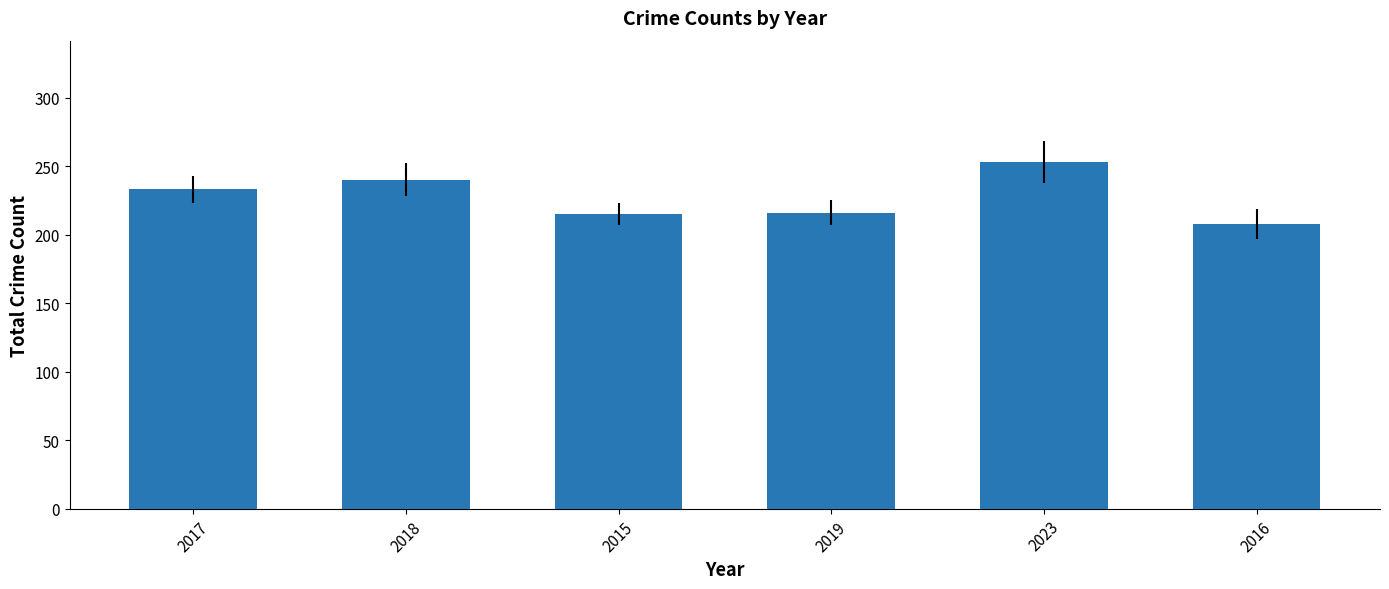

The chart shows a value of 216 at 2019. True or false?

True